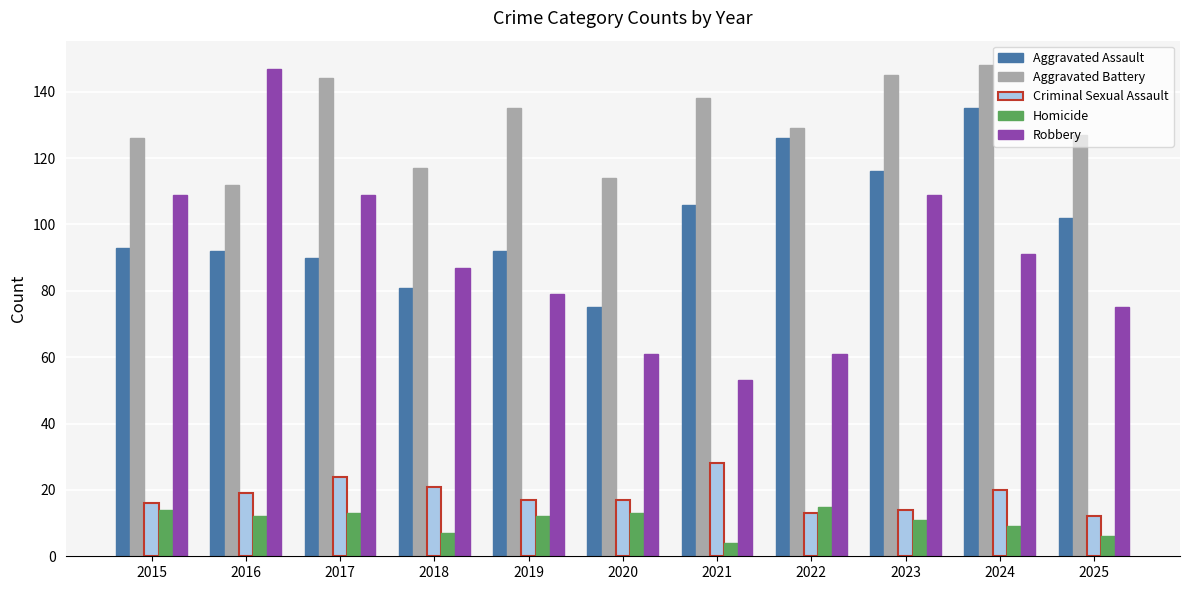

At which category is the sum across all series the highest?

2024